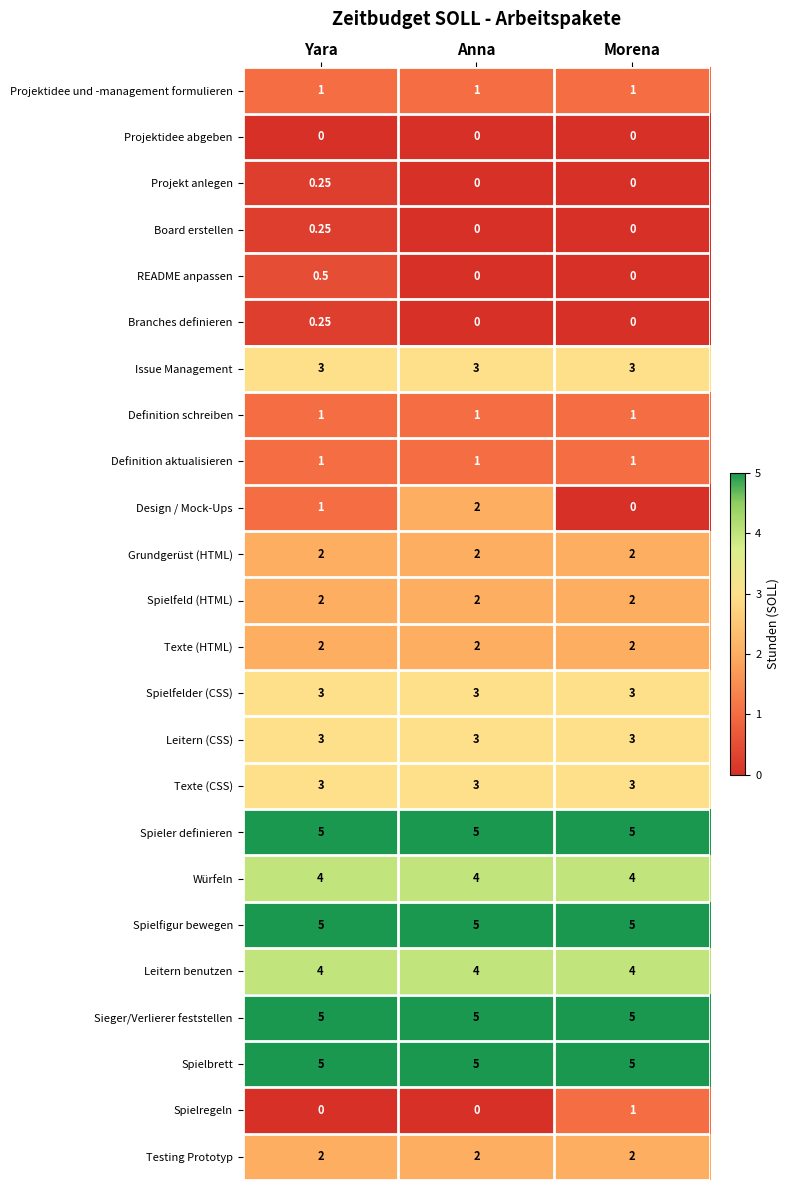

At which category is the sum across all series the highest?

Yara